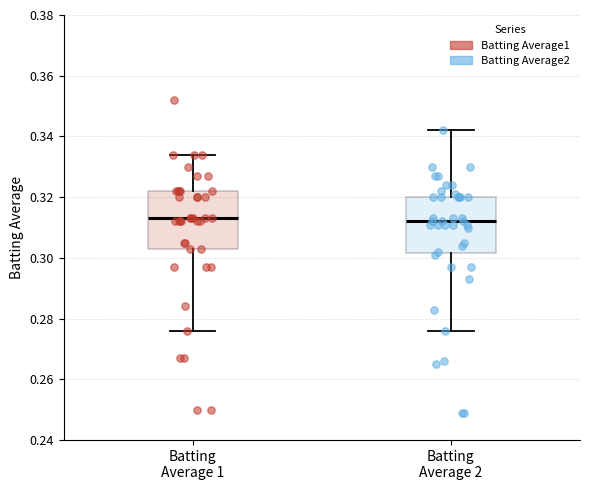

Reading left to right, read every box against the y-axis: the position of its median line, the range the box covers, and the ends of its whiskers. The values are not printed on the chart, so give them approximately, as read against the axis.

Batting Average 1: median 0.314, box 0.304 to 0.322, whiskers 0.276 to 0.334
Batting Average 2: median 0.312, box 0.302 to 0.320, whiskers 0.276 to 0.342